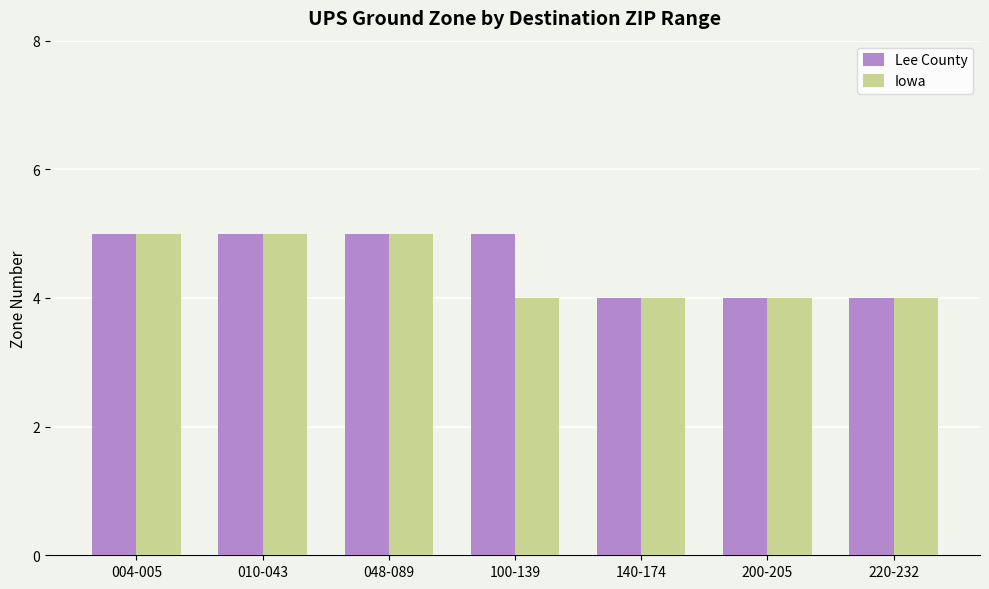

What position from the right is 220-232?

1